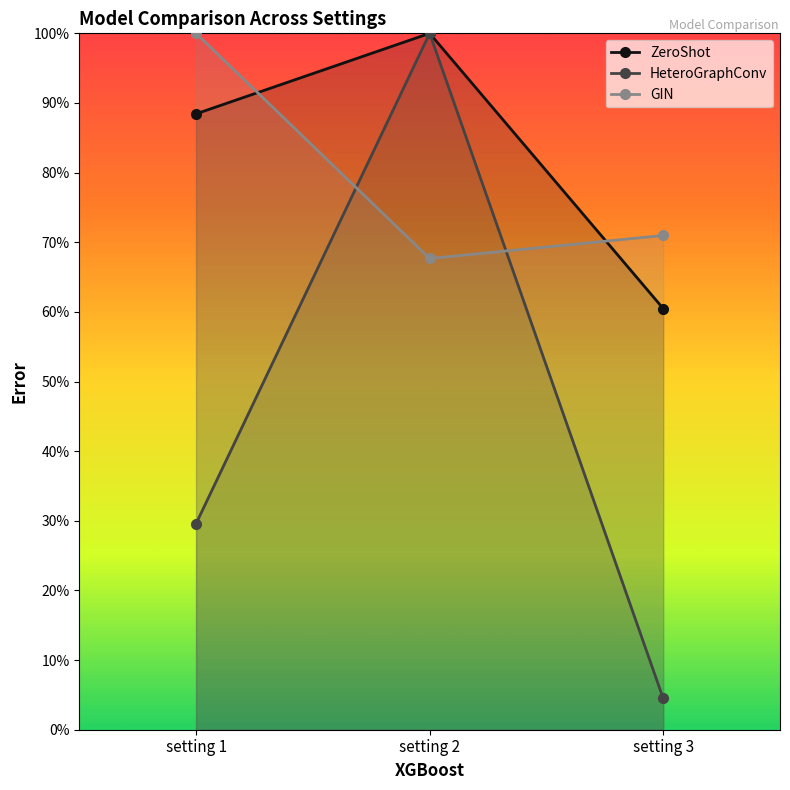

What is the maximum value shown in the chart?

1.0